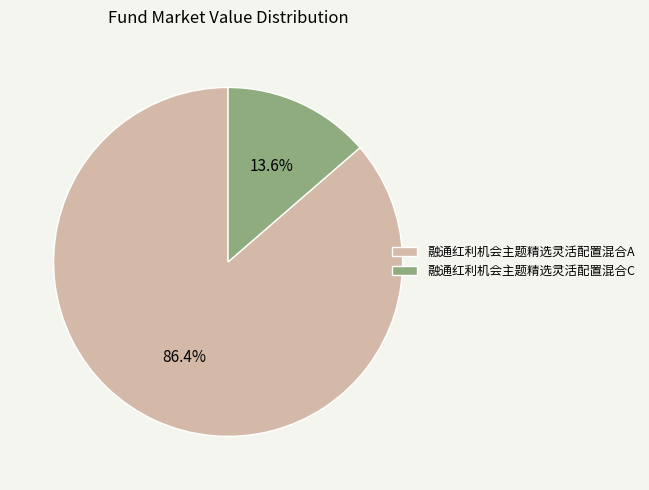

To the nearest percent, what portion does 融通红利机会主题精选灵活配置混合C represent?

14%